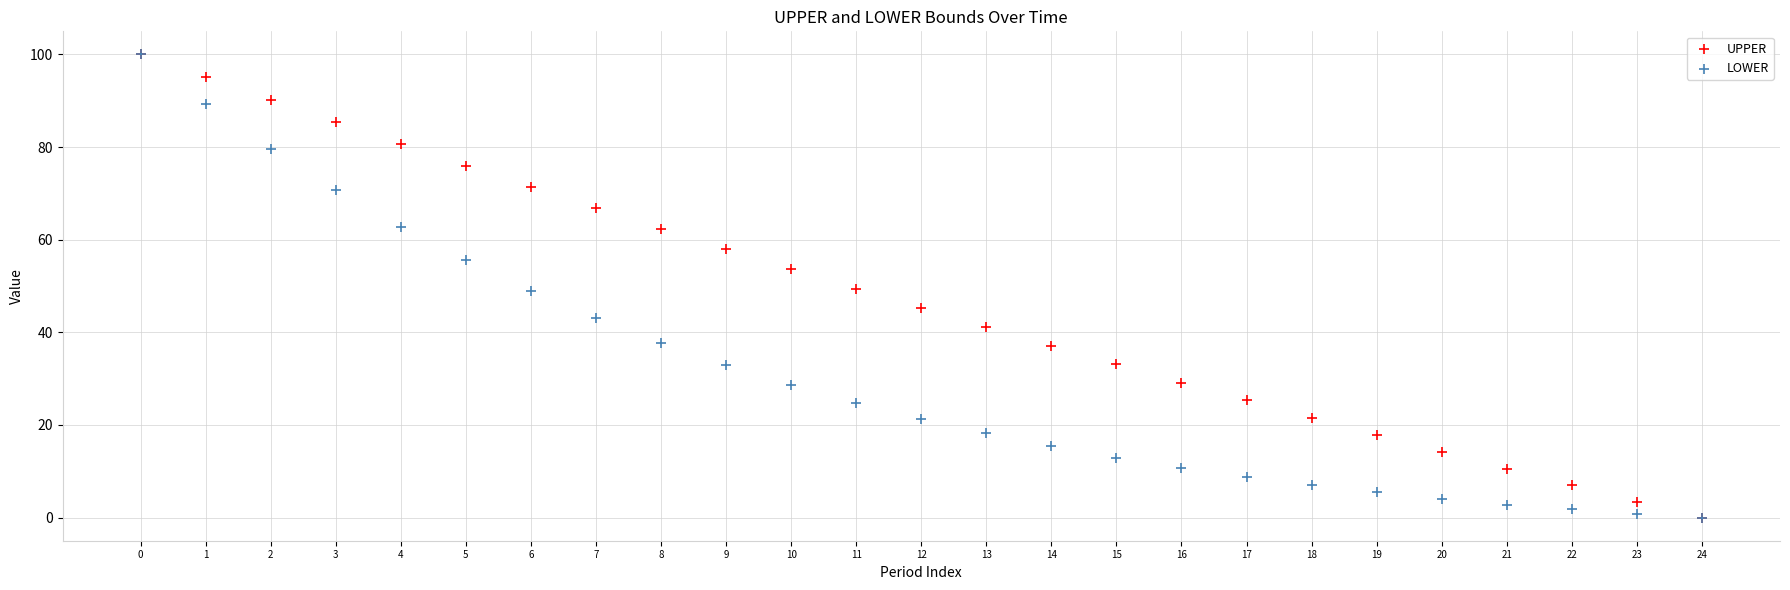

What are all the series names shown in the legend?

UPPER, LOWER